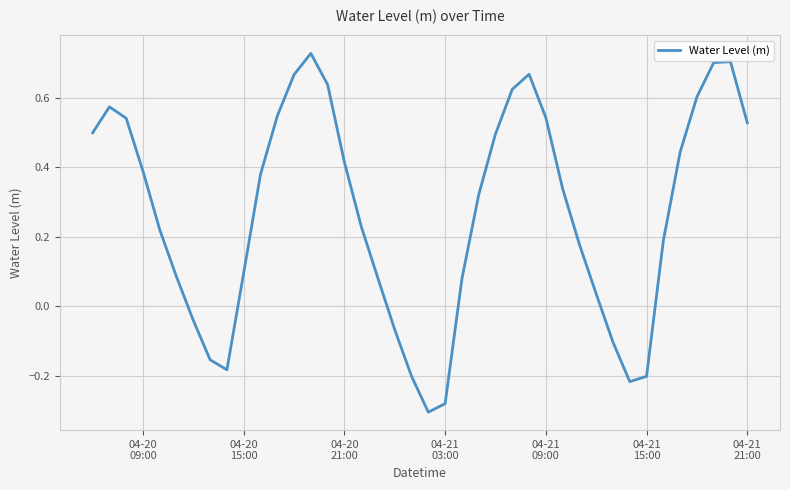

Is this an area chart (filled region under the line)?

No